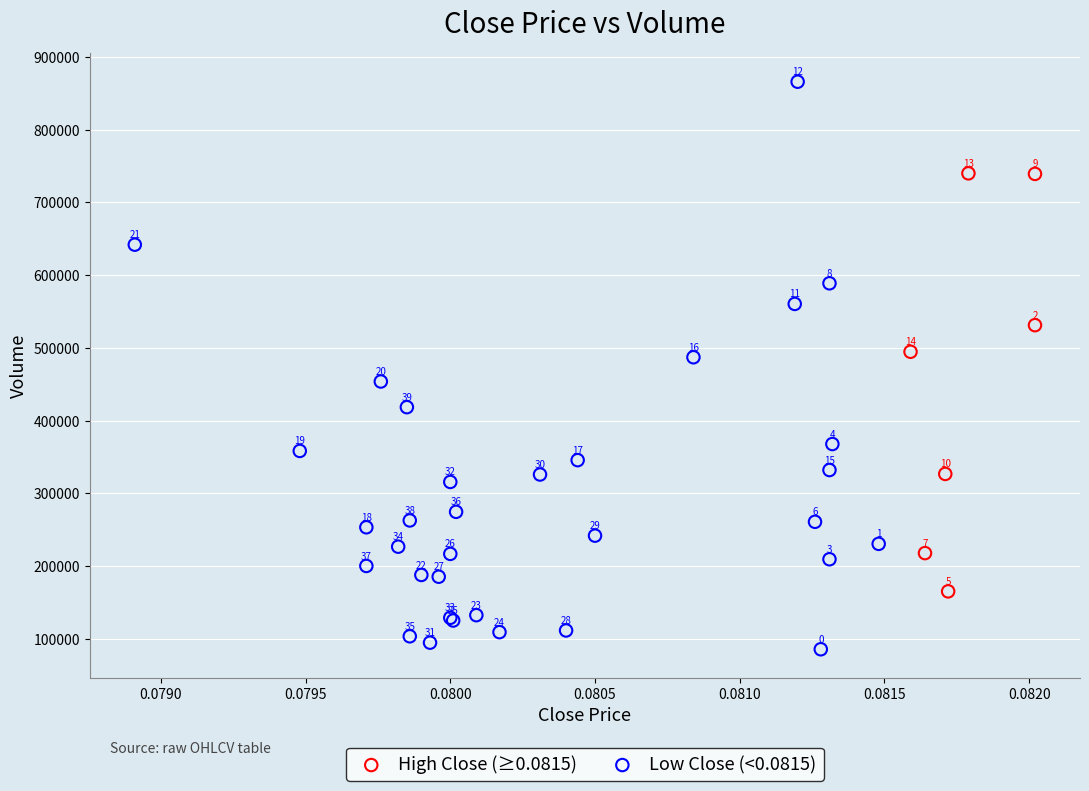

What are all the series names shown in the legend?

High Close (≥0.0815), Low Close (<0.0815)